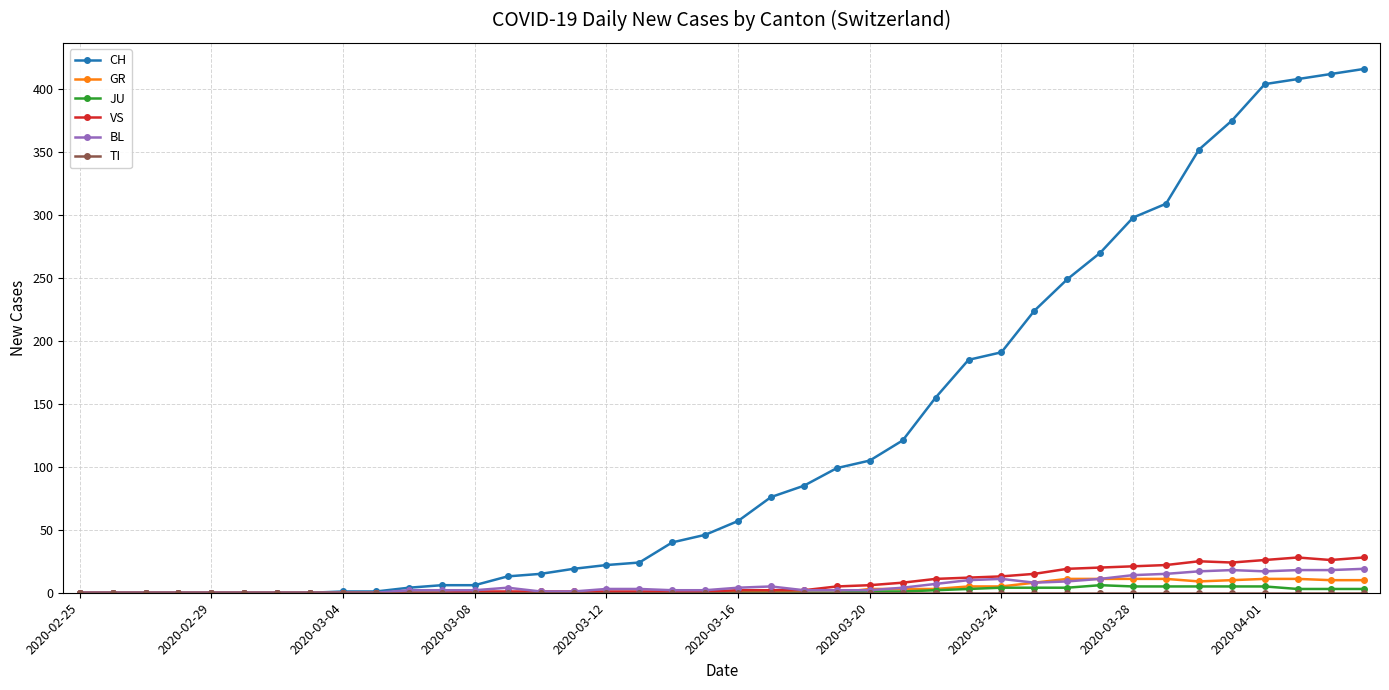

What is the highest value of the CH series?

416